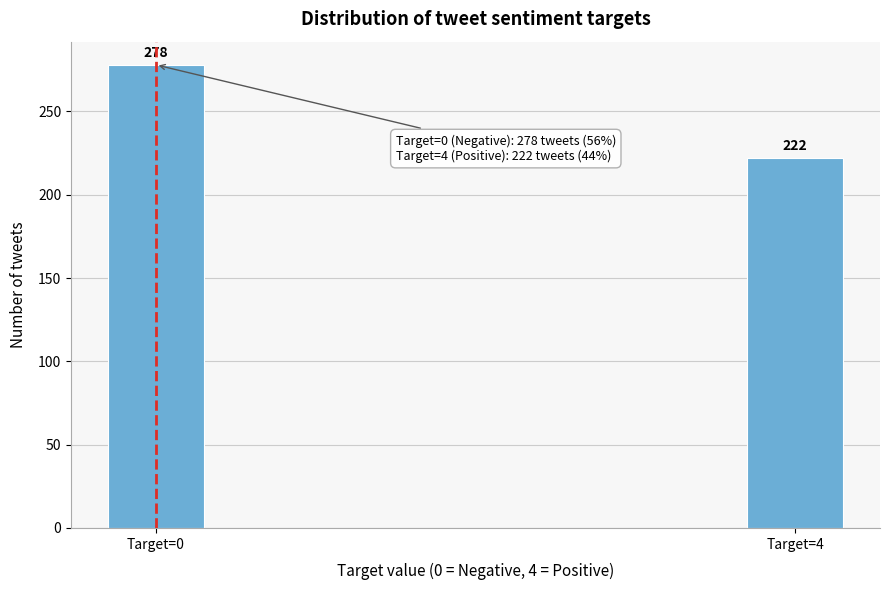

Reading left to right, list all the values displayed in this chart.

Target=0=278	Target=4=222